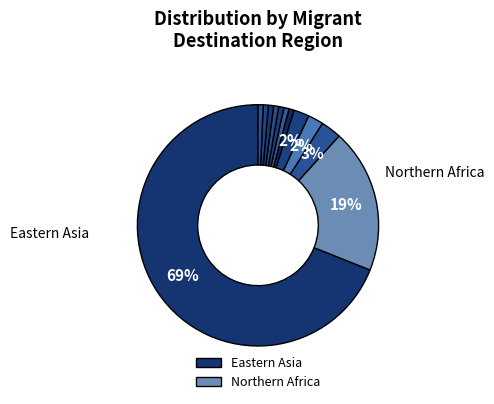

What is the largest slice in the pie chart?

Eastern Asia